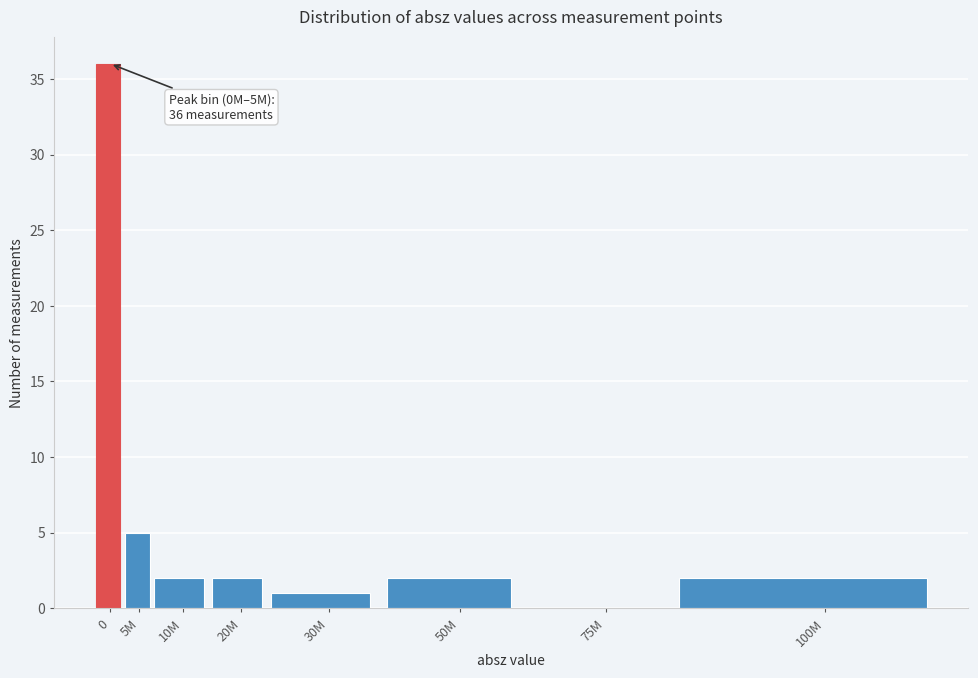

Reading left to right, what are all the values shown in this chart?

0=36	5M=5	10M=2	20M=2	30M=1	50M=2	75M=0	100M=2